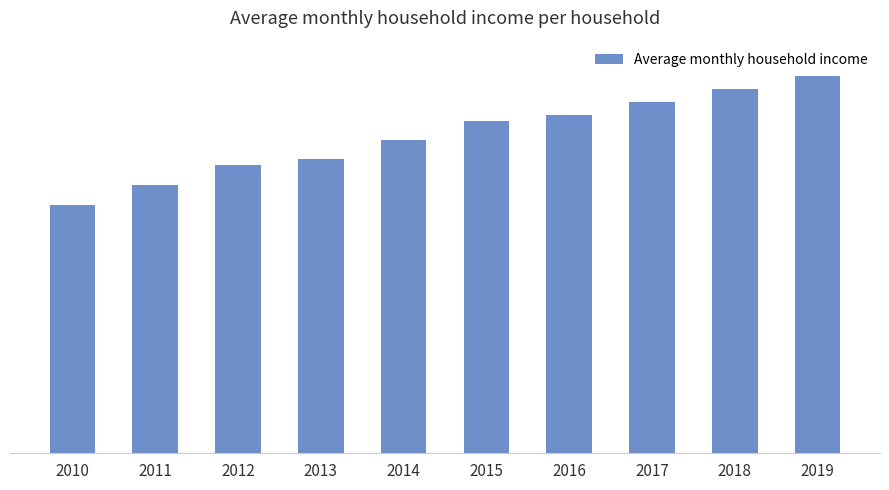

Which label corresponds to the smallest value in the chart?

2010